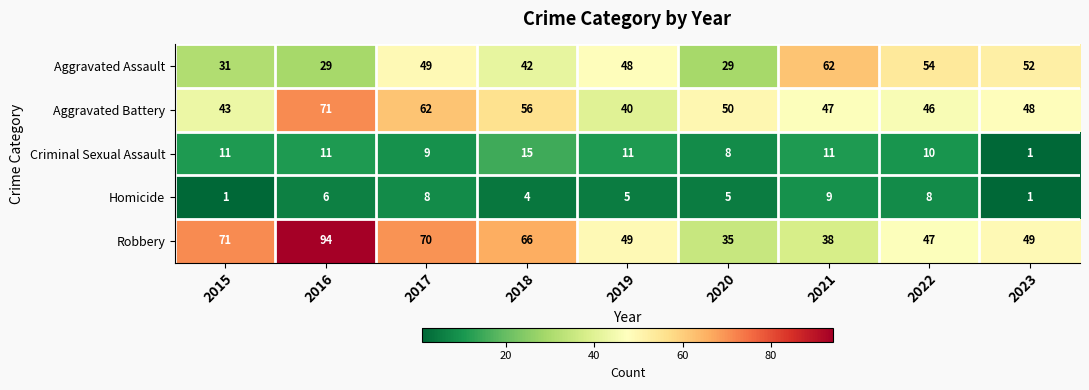

What is the greatest value displayed?

94